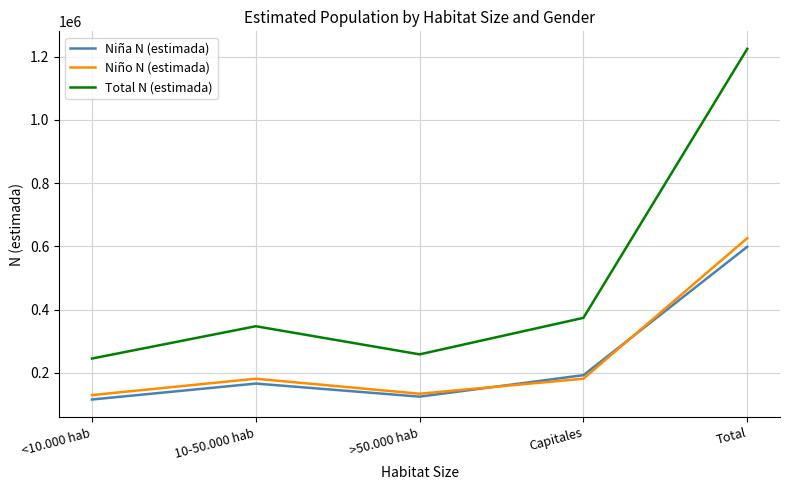

What position from the right is 10-50.000 hab?

4